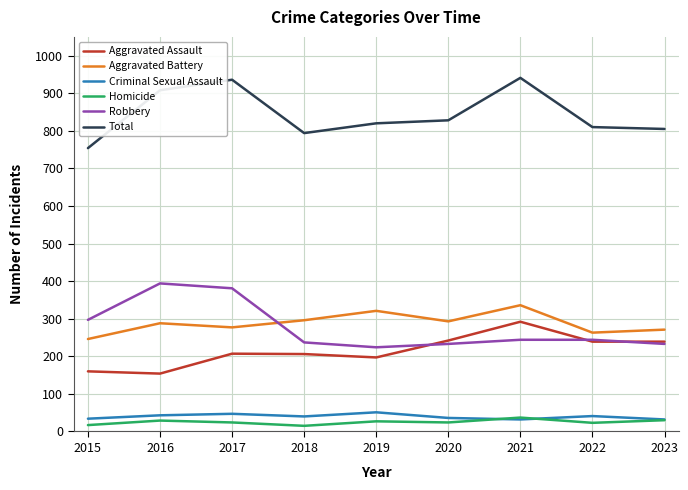

How many series are shown in this chart?

6